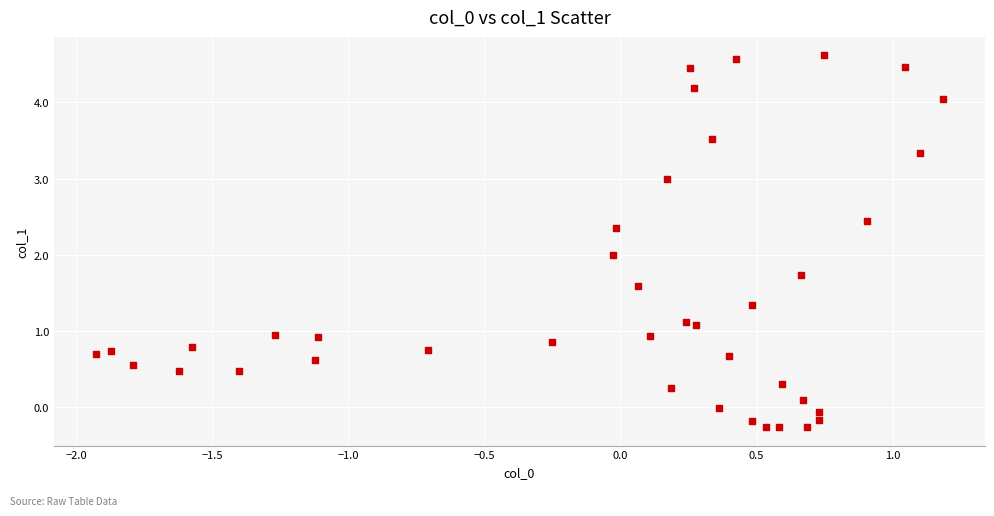

What is the range of Y values (max minus min)?

4.9